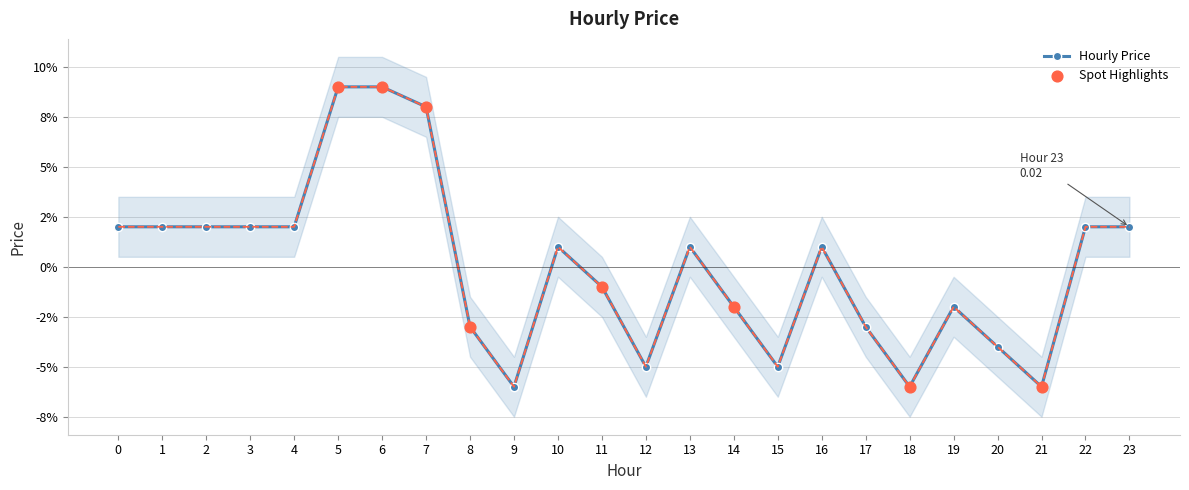

Between 13 and 4, which is larger?

4